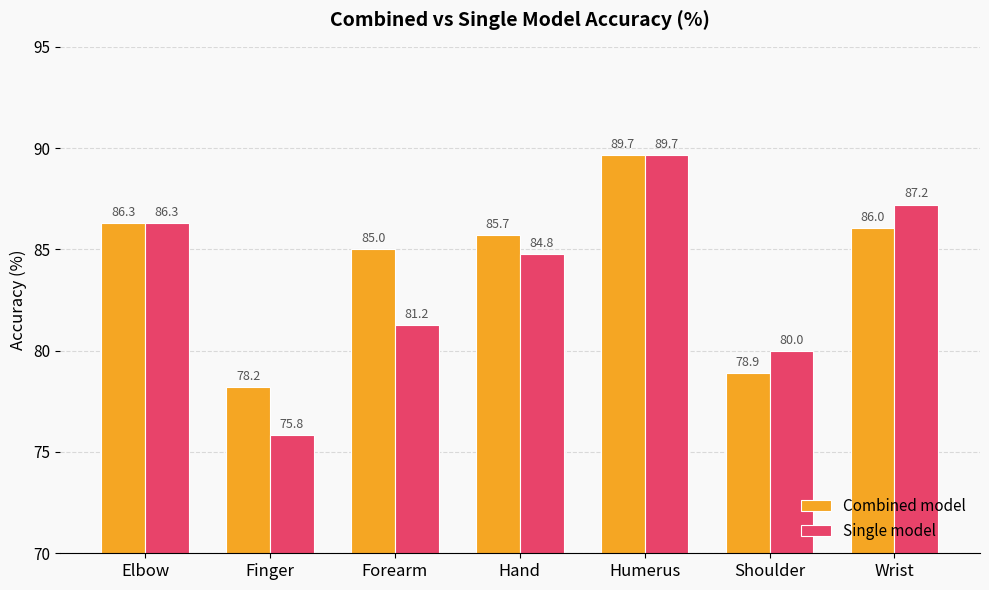

Between Hand and Shoulder, which series saw the biggest shift?

Combined model